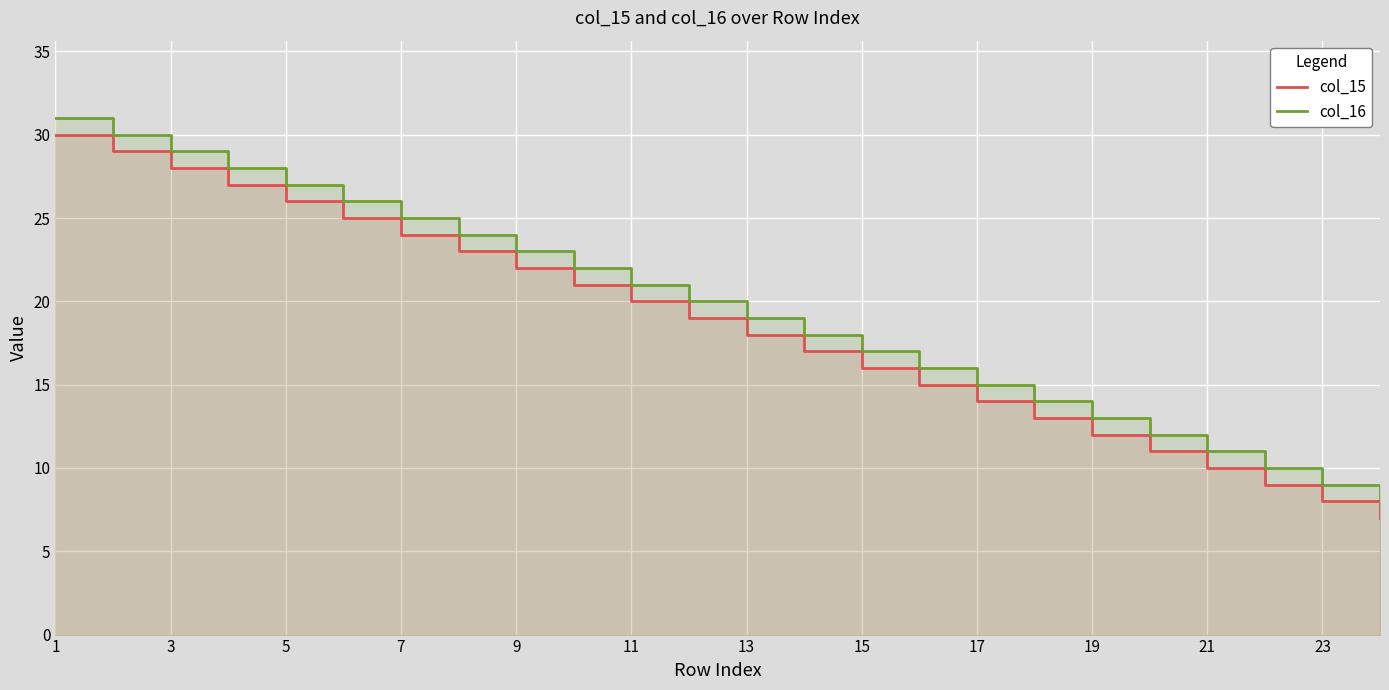

What is the spread (max minus min) of values at 13?

1